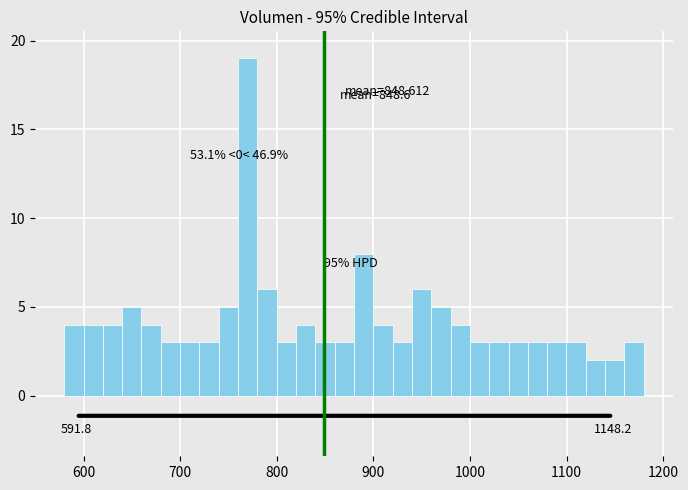

Read against the x-axis, roughly where is the centre of the tallest bar?

770